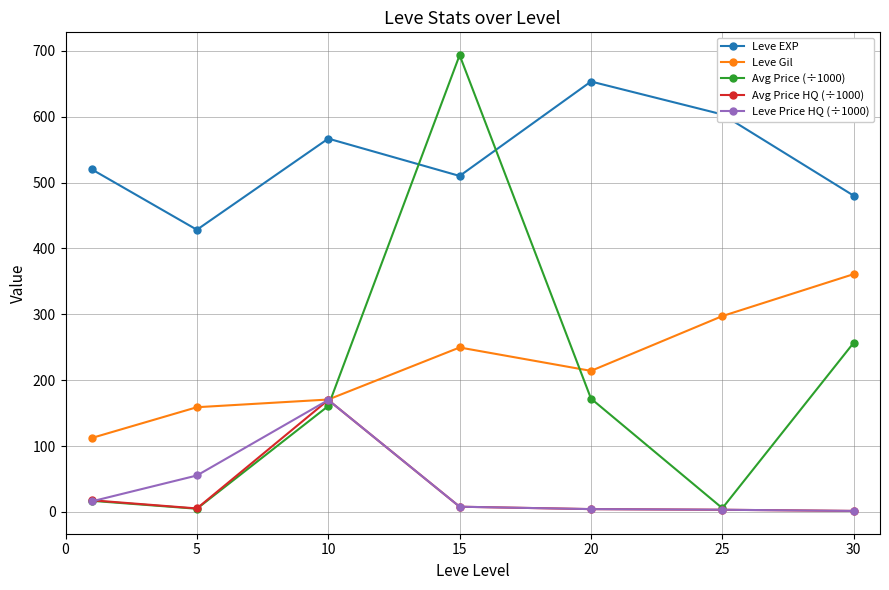

What is the average value of the Leve EXP series?

537.4